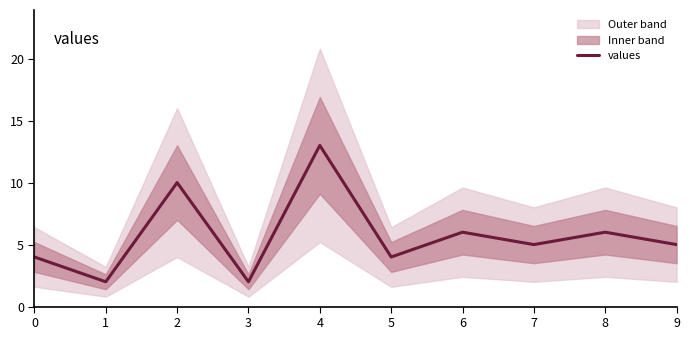

Count the number of values greater than 5.

4